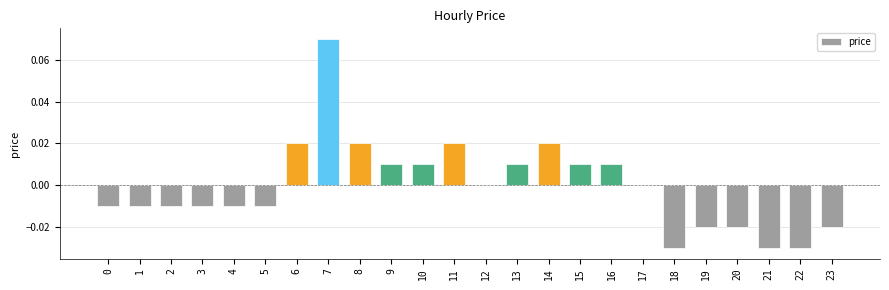

The chart shows a value of 0.0 at 8. True or false?

True